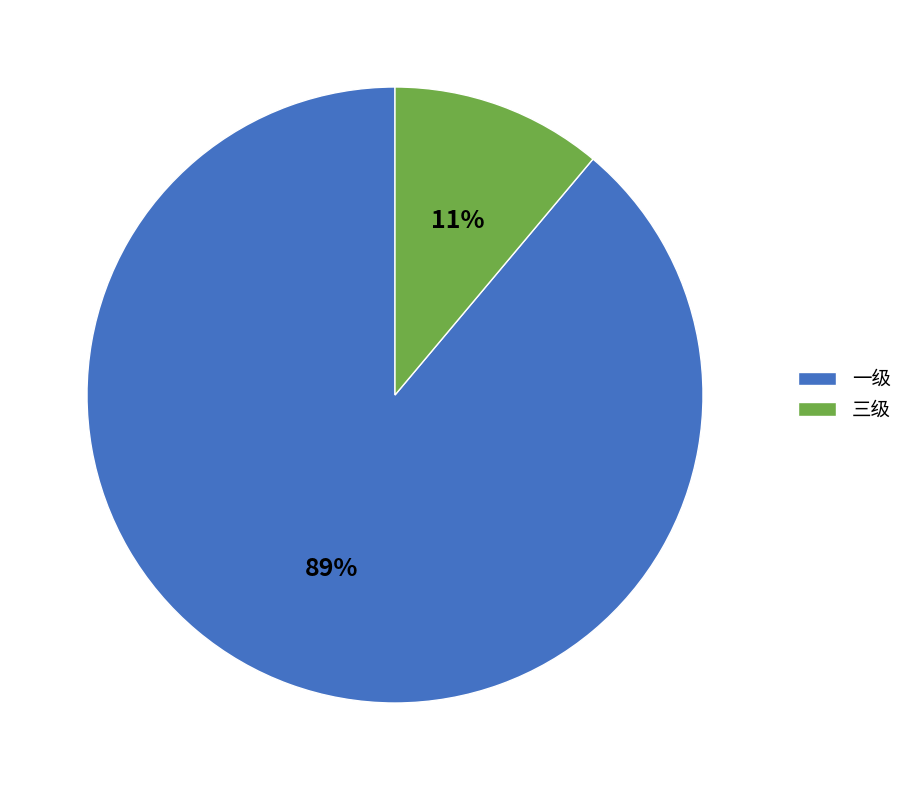

Which has a higher value, 一级 or 三级?

一级